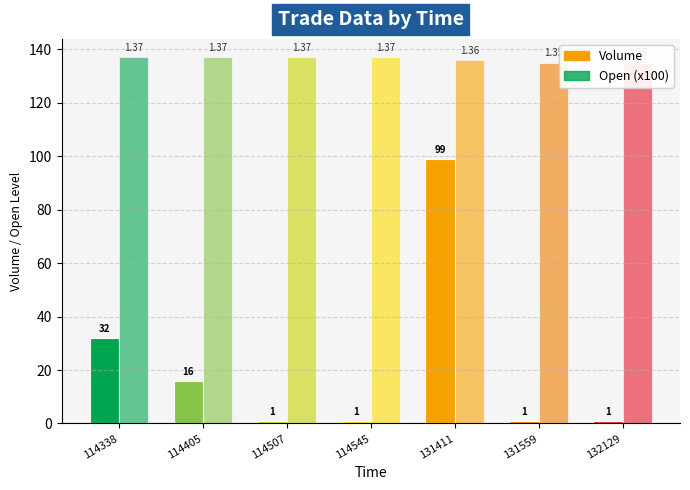

Count the Open (x100) values in the range 135 to 137.

7